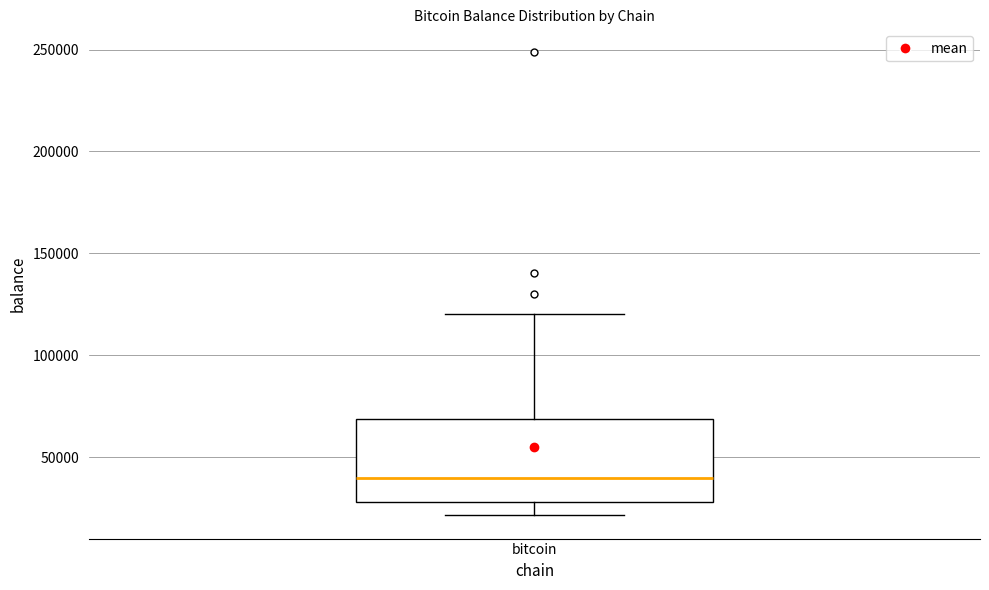

Read this box plot against the y-axis: the position of the median line, the range covered by the box, and the ends of both whiskers. The values are not printed on the chart, so give them approximately, as read against the axis.

median 40000, box 30000 to 70000, whiskers 20000 to 120000